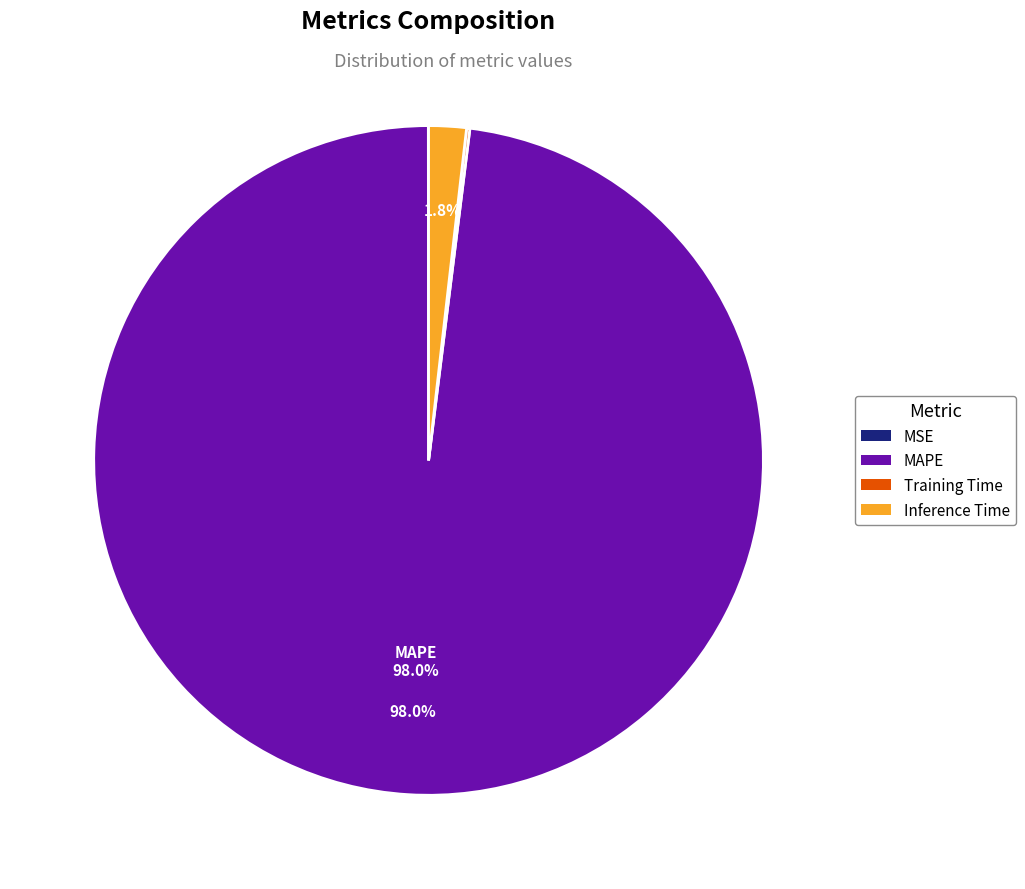

What is the largest slice in the pie chart?

MAPE